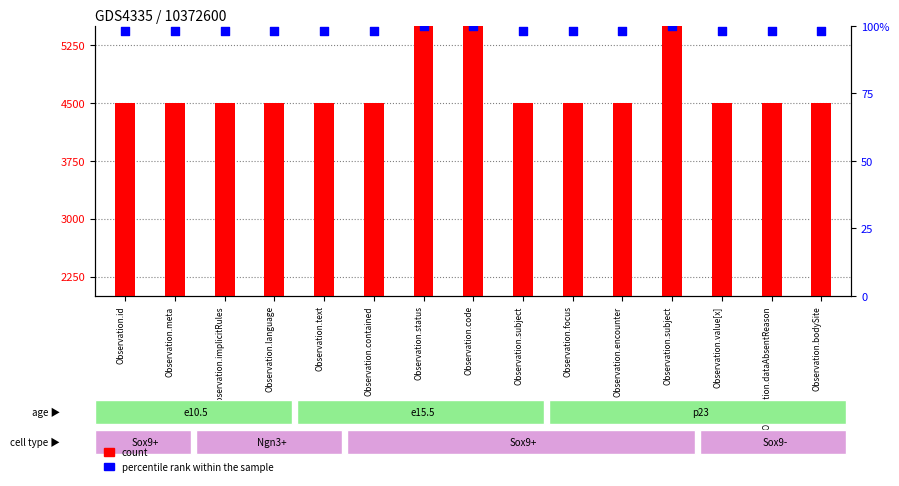

Which series has the largest total across all categories?

count